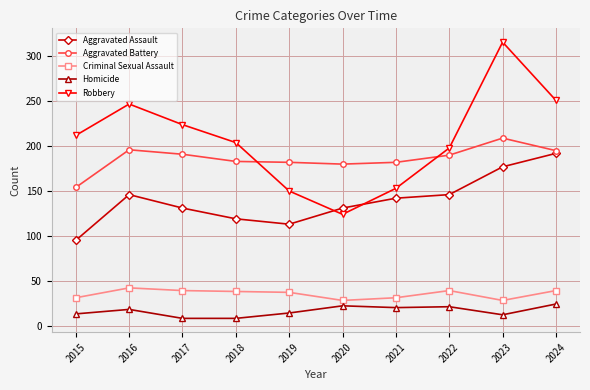

What is the sum of all Robbery values?

2079